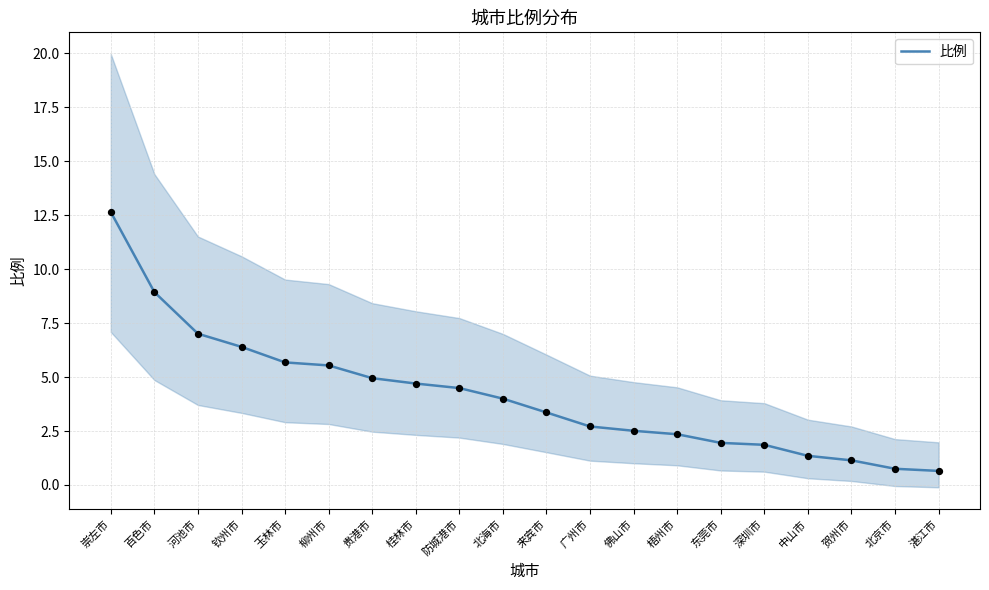

What is the ratio of the value at 湛江市 to the value at 贵港市?

0.1